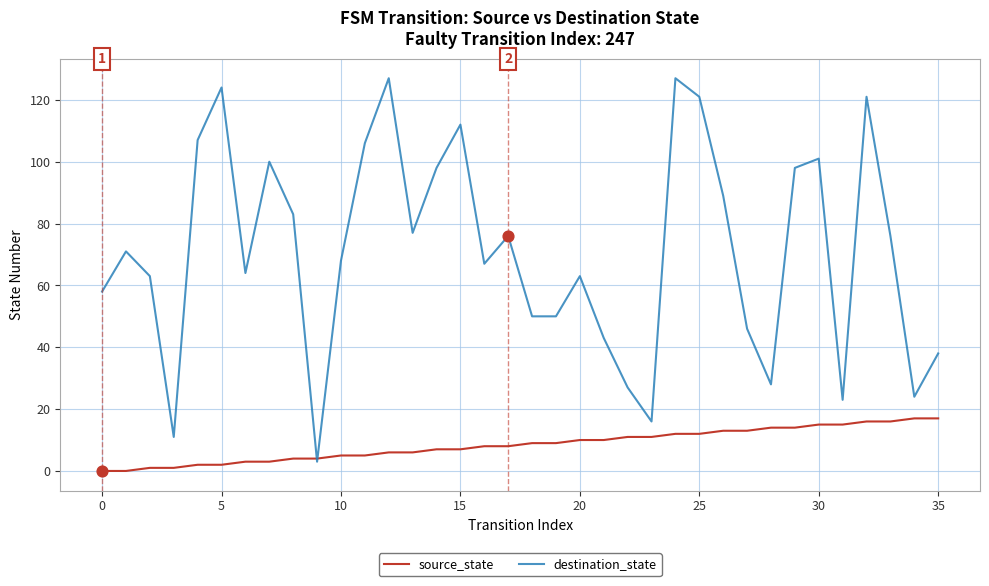

Which series has the largest total across all categories?

destination_state